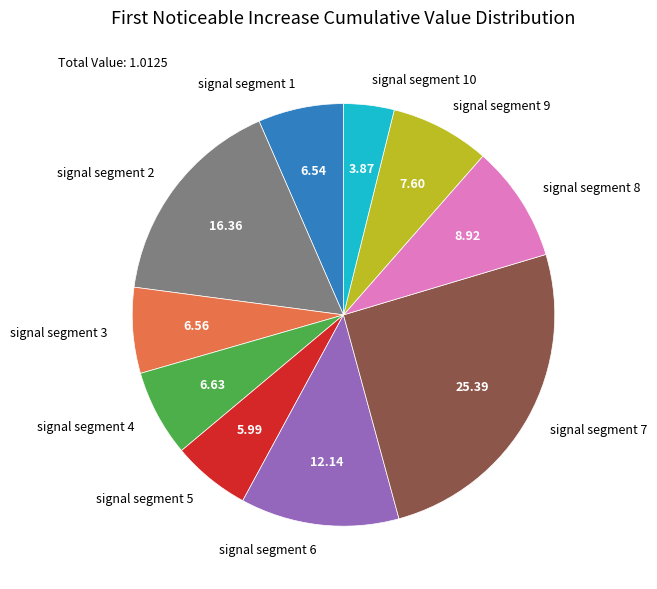

Which has a higher value, signal segment 2 or signal segment 7?

signal segment 7